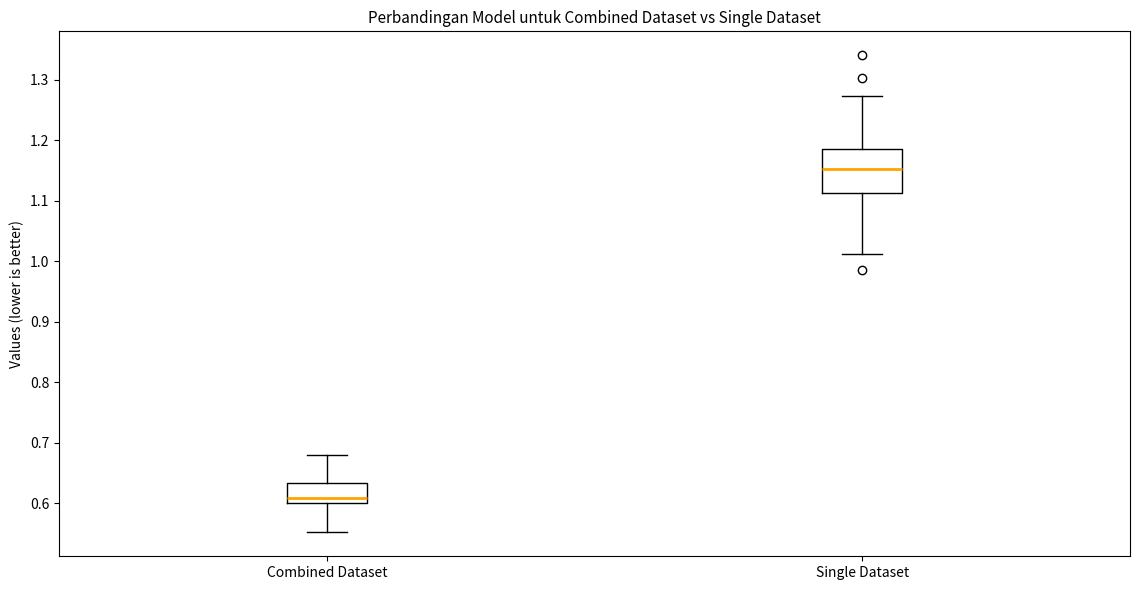

Reading left to right, transcribe this box plot: for each box, give where its median line is, the range the box spans, and where its two whiskers end, as read against the y-axis. The values are not printed on the chart, so give them approximately, as read against the axis.

Combined Dataset: median 0.61, box 0.60 to 0.63, whiskers 0.55 to 0.68
Single Dataset: median 1.15, box 1.11 to 1.19, whiskers 1.01 to 1.27